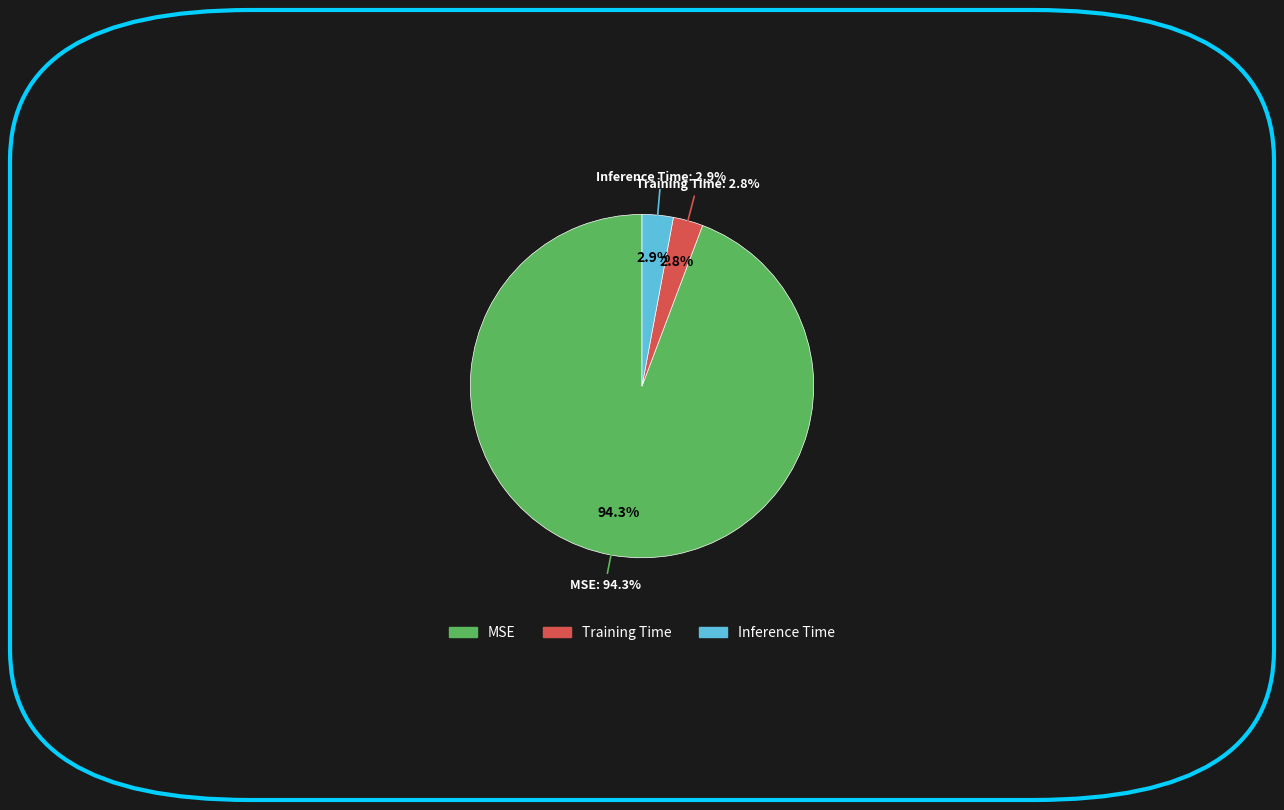

To the nearest percent, what is the difference between the largest and smallest slice percentages?

91%